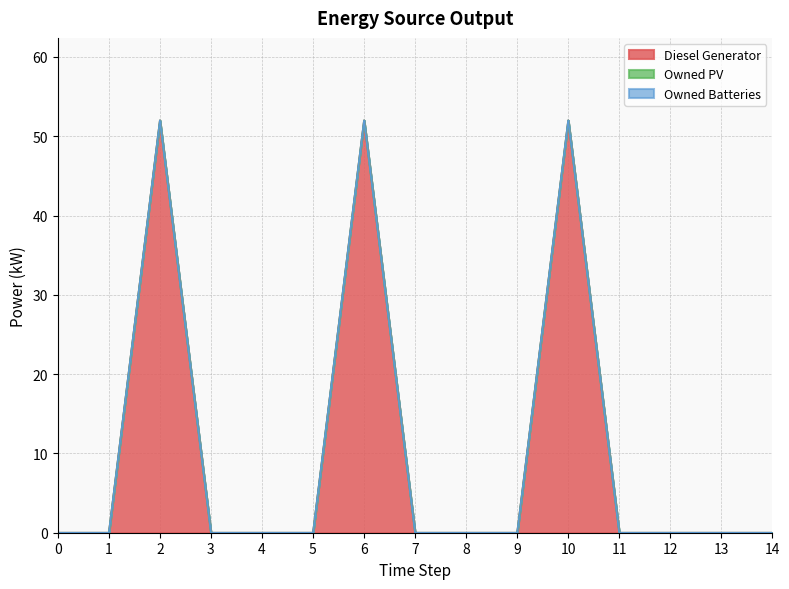

True or false: Owned Batteries has more than 2 points higher than both neighbors.

False